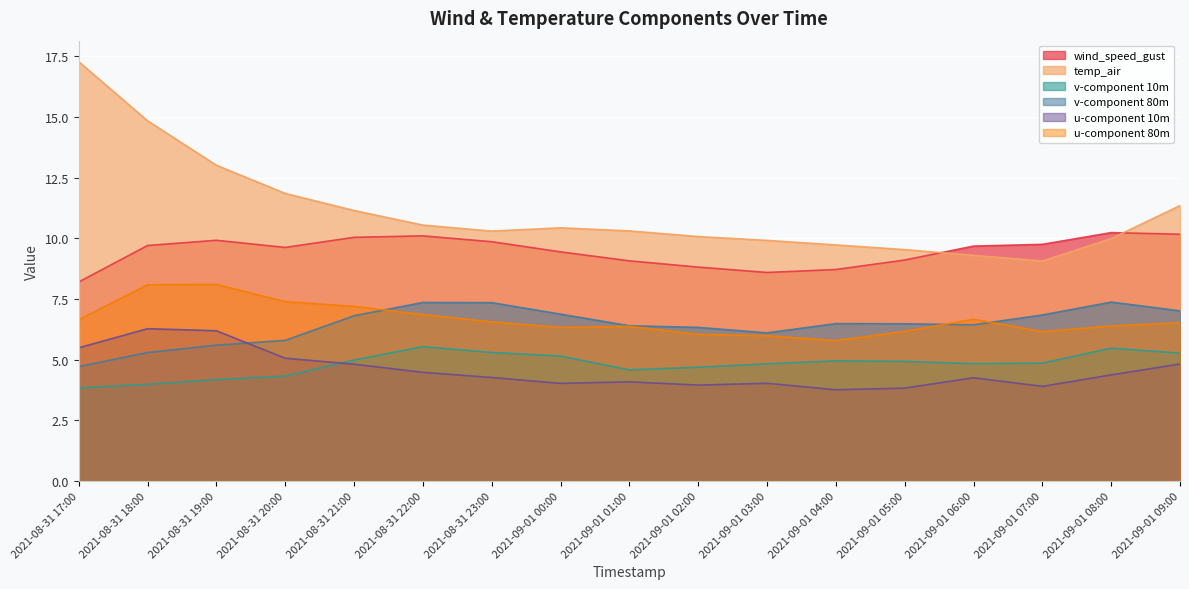

How many interior local peaks does the v-component 80m series have?

3